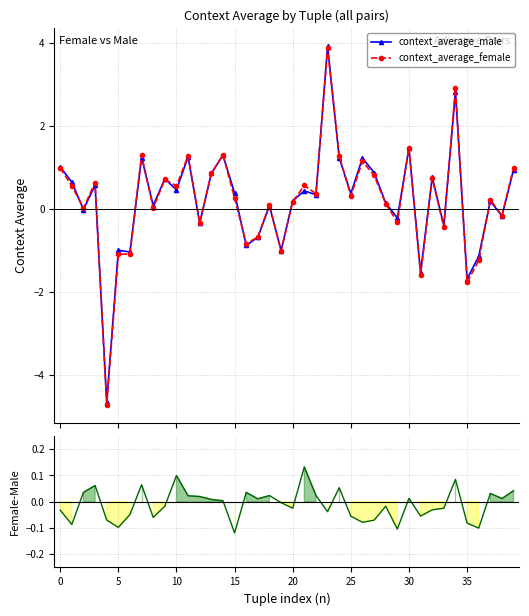

How many categories are shown in the chart?

40